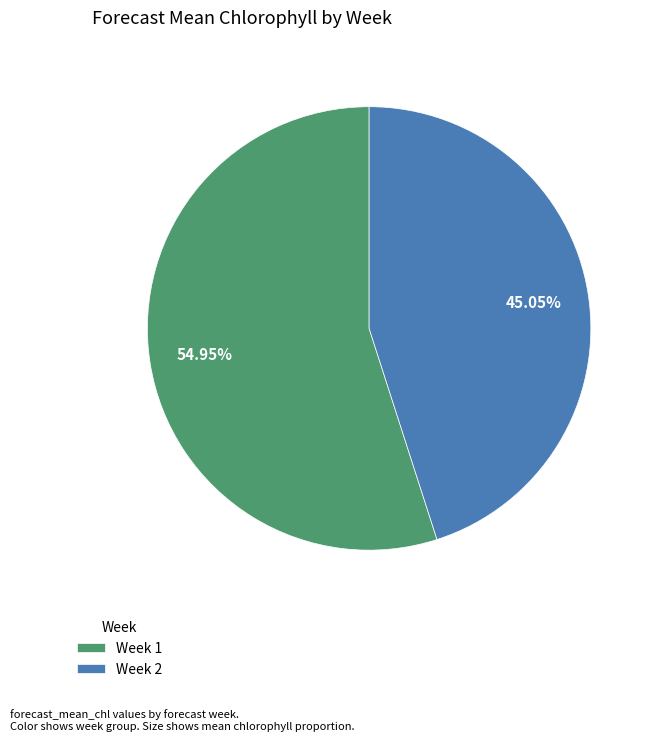

Is it true that Week 2 is 55% of the pie?

False